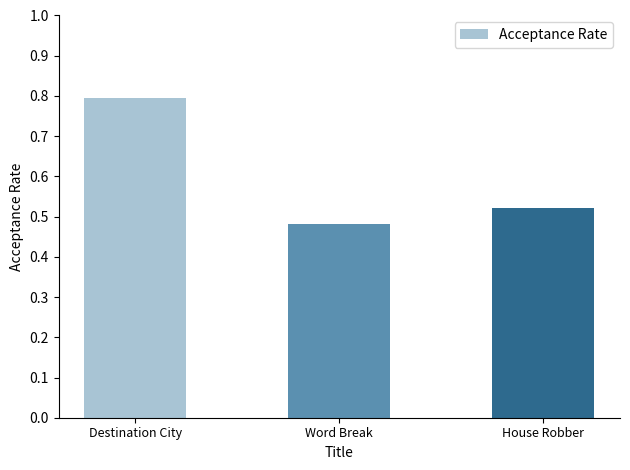

Are the bars horizontal?

No